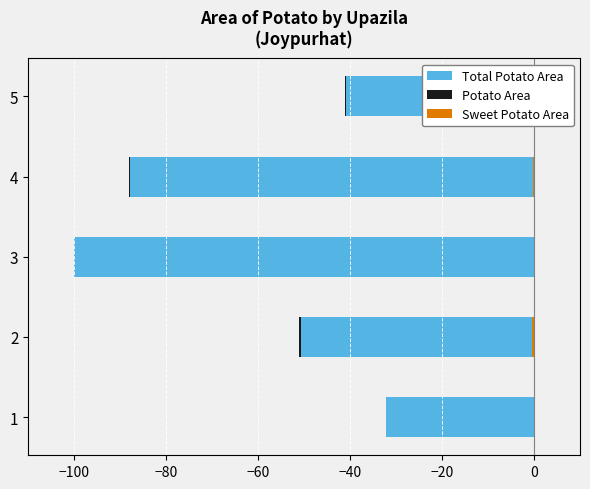

Reading left to right, what are all the values shown in this chart?

Total Potato Area: -32.2	-51.1	-100.0	-88.1	-41.2
Potato Area: -0.1	-0.5	-0.0	-0.2	-0.2
Sweet Potato Area: 0.1	0.5	0.0	0.2	0.2